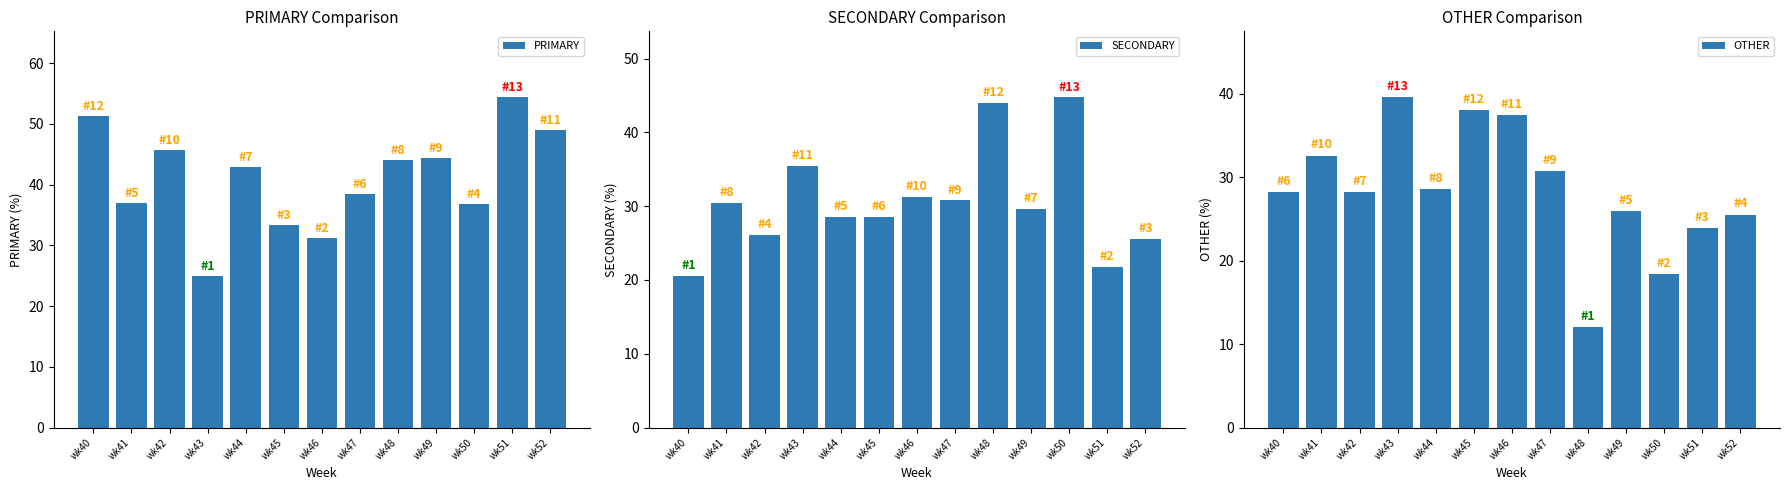

At which label is SECONDARY closest to 32?

wk46